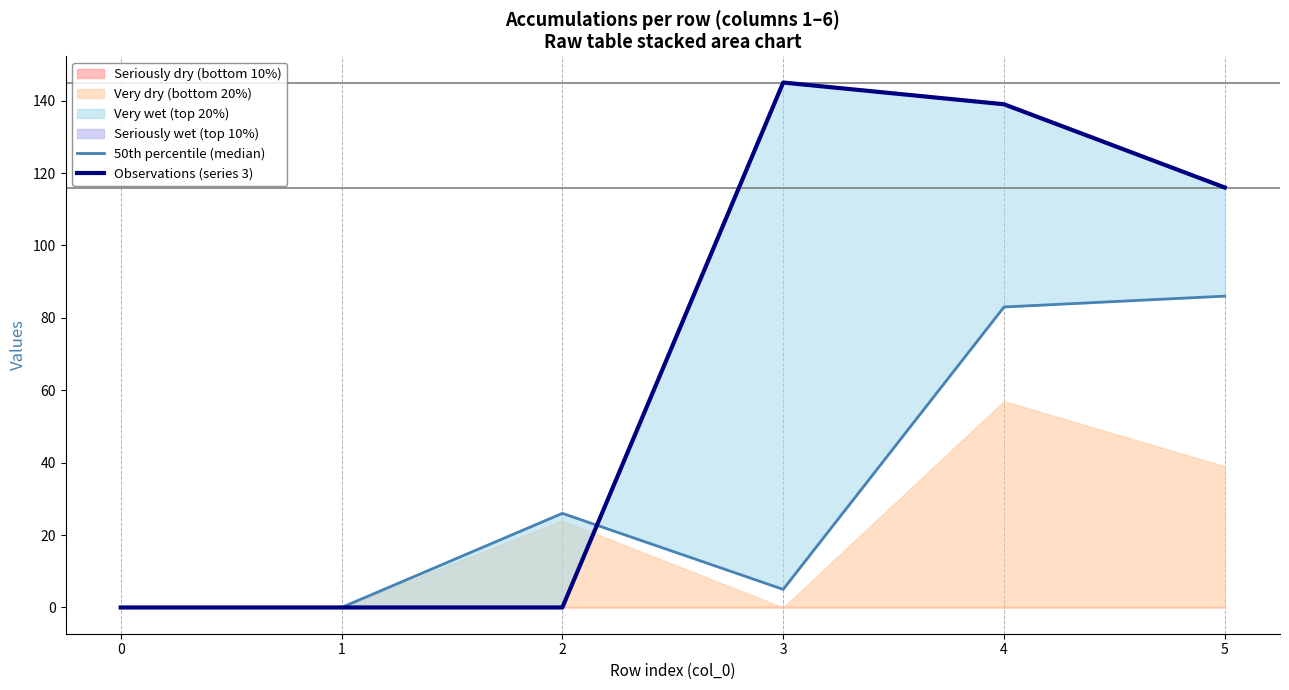

True or false: 50th percentile (median) has a value of 47 at 1.

False